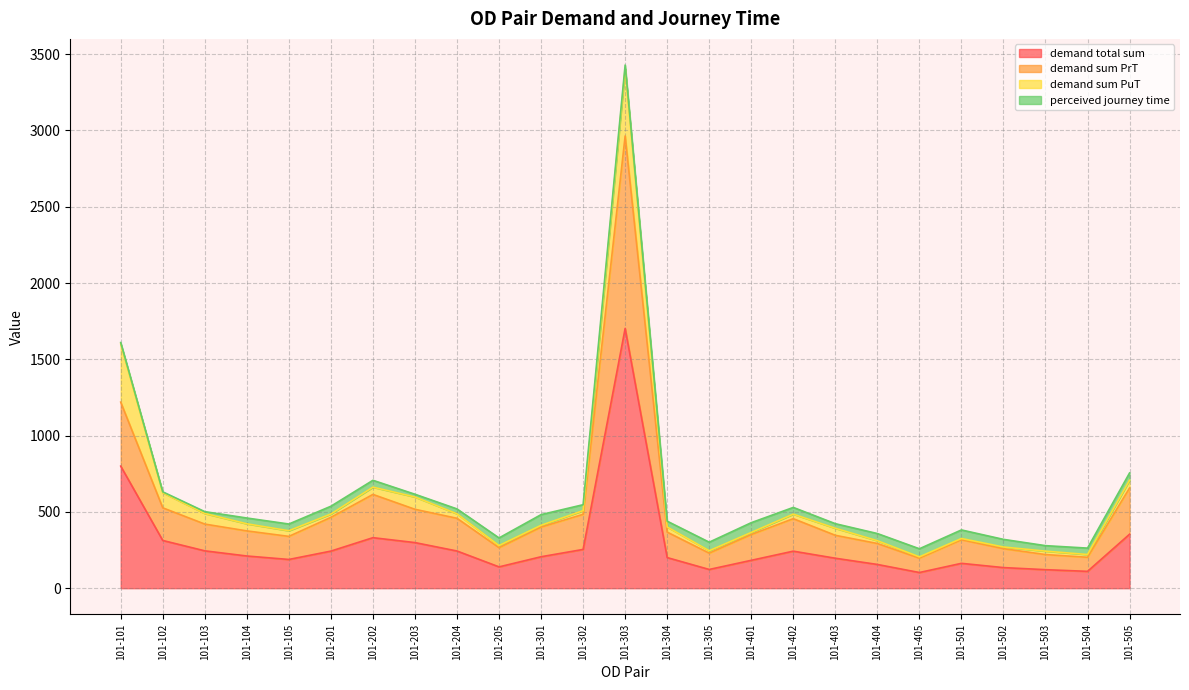

At how many categories does at least one series exceed 2665?

1